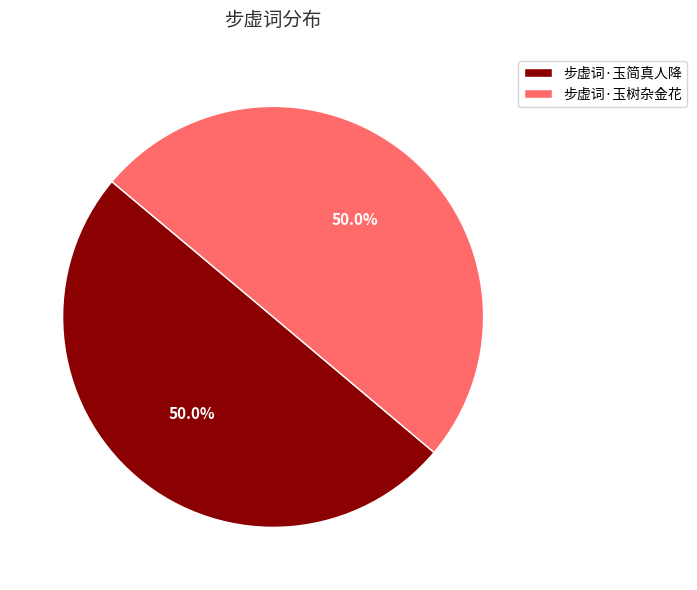

Combined, what portion of the pie is 步虚词·玉树杂金花 and 步虚词·玉简真人降?

100.0%